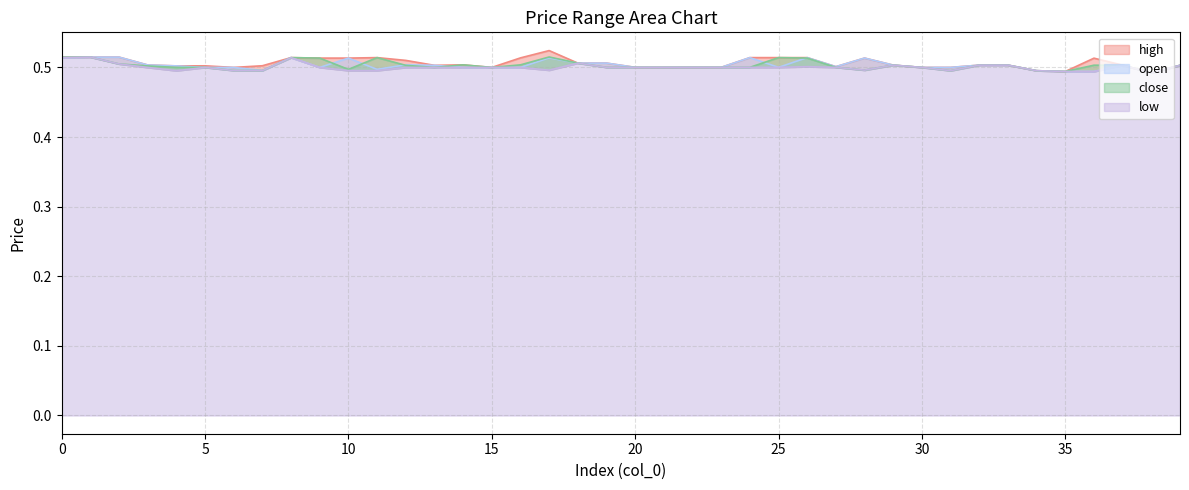

What is the total value across all series at 39?

2.0